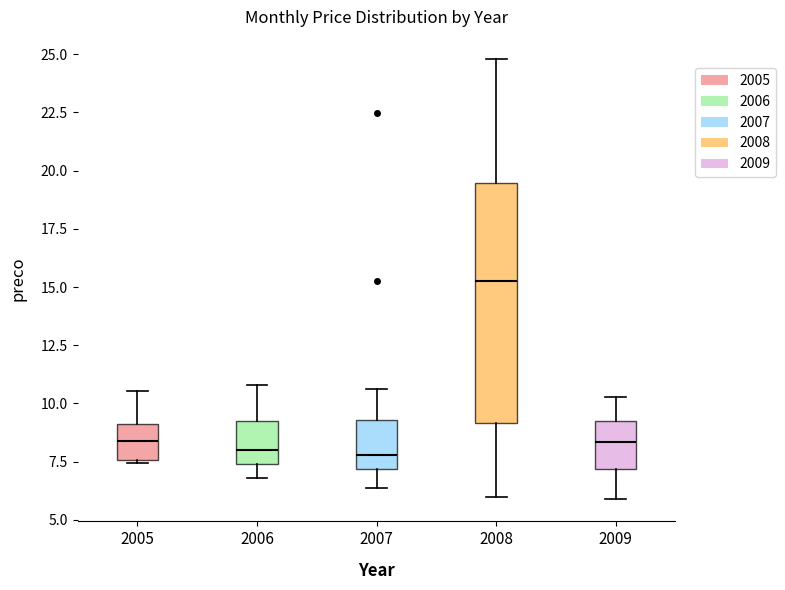

Comparing the boxes themselves (not the whiskers), which one is the tallest?

2008